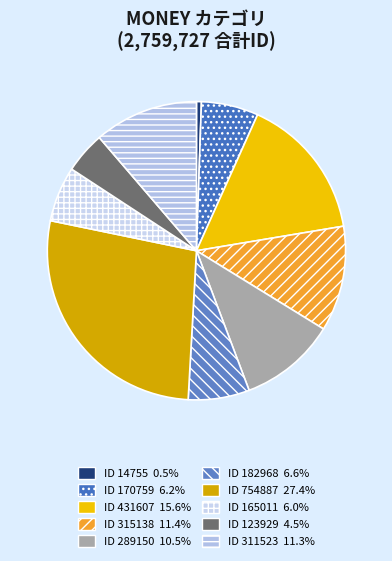

Is ID 311523 the majority of the pie?

No